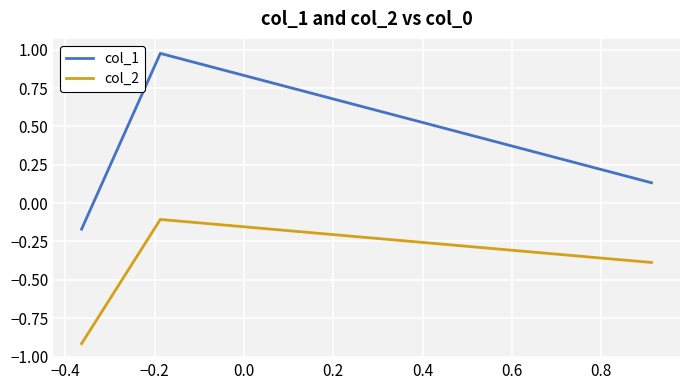

Which series has the largest range (max minus min)?

col_1